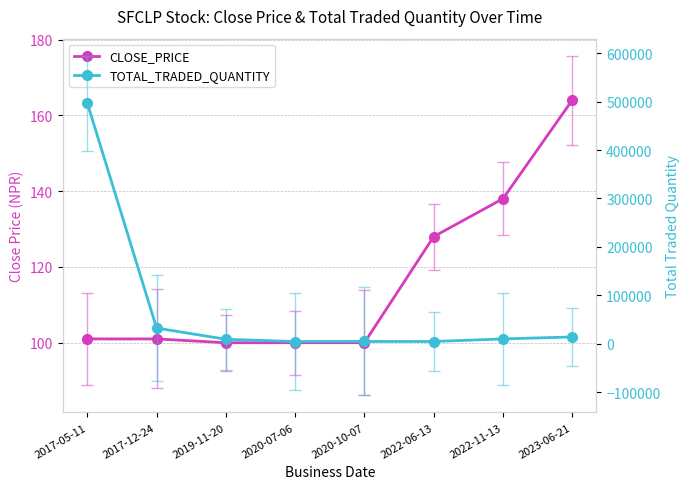

Reading left to right, list all the values displayed in this chart.

CLOSE_PRICE: 101	101	100	100	100	128	138	164
TOTAL_TRADED_QUANTITY: 496959	32326	9236	4500	4736	4618	10000	14000